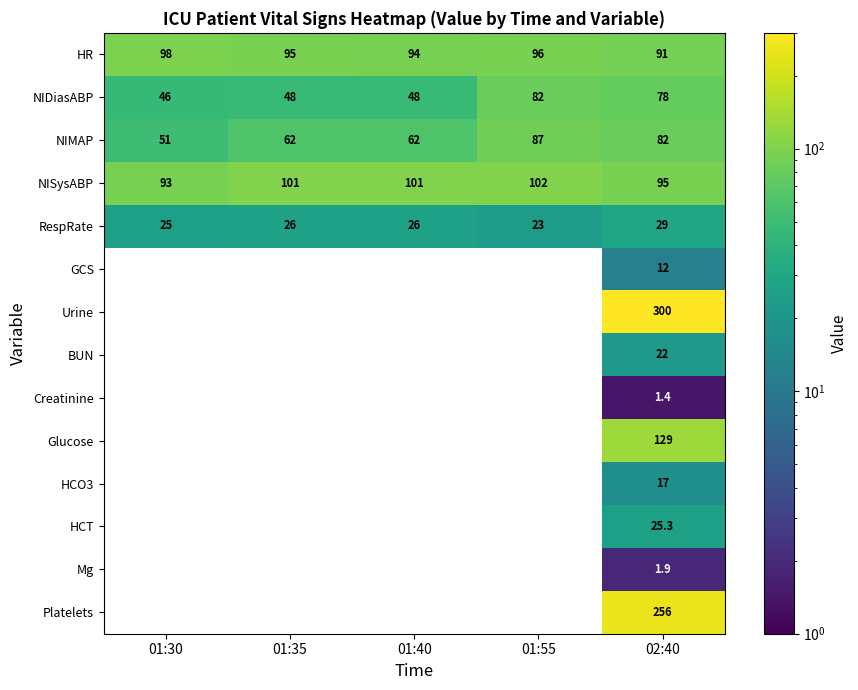

How many categories are shown in the chart?

5